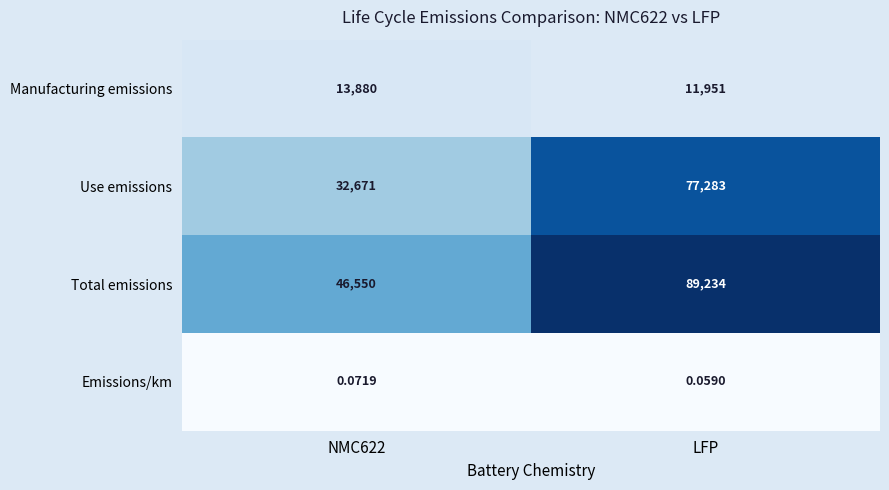

At NMC622, list the series in order from smallest to largest.

Emissions/km, Manufacturing emissions, Use emissions, Total emissions